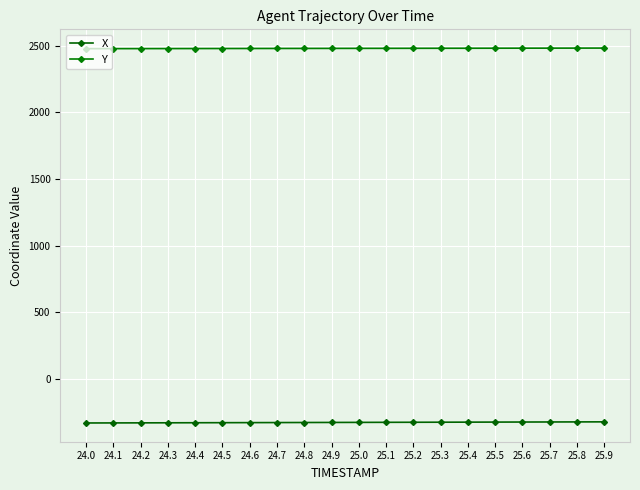

How many data points does each series have?

20